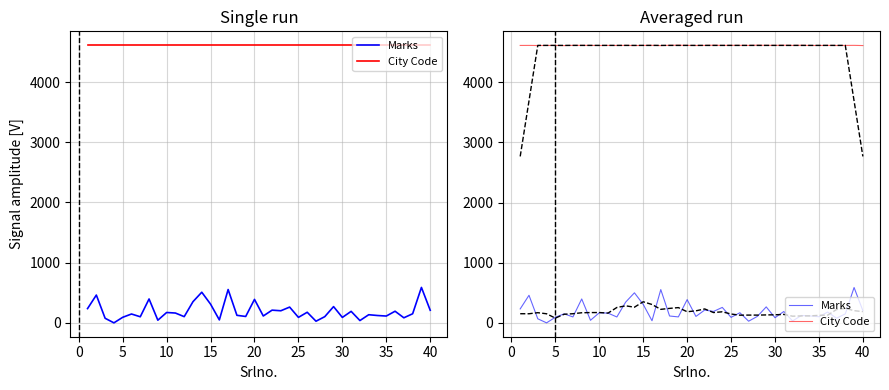

True or false: City Code and Marks cross at least once.

False